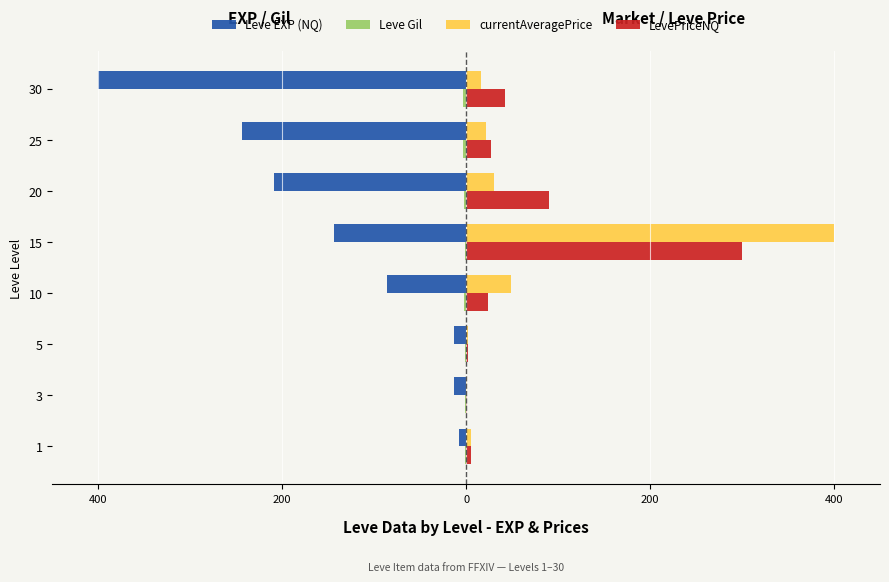

At how many categories does at least one series exceed 141?

1